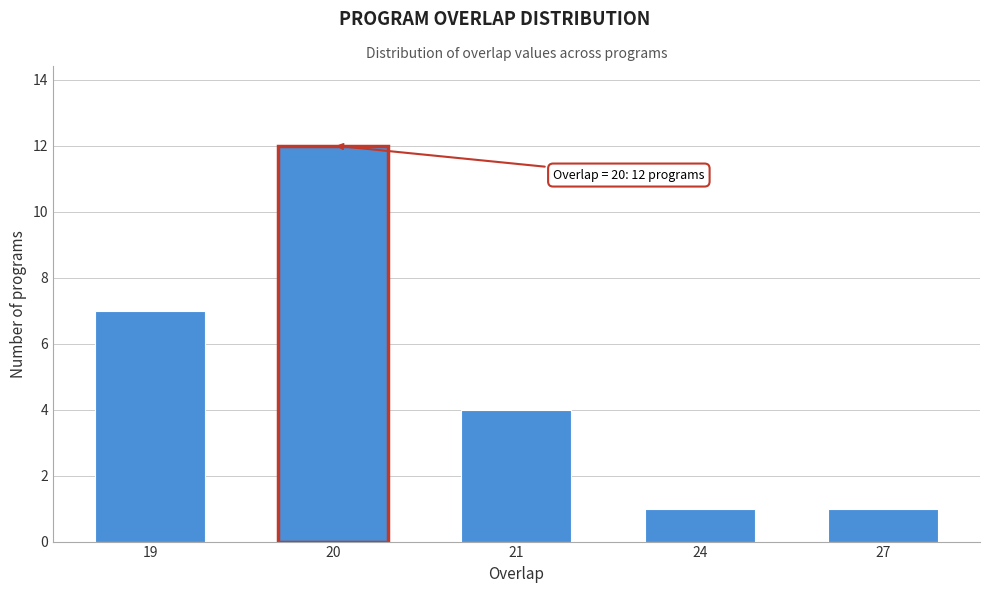

Reading right to left, what are all the values shown in this chart?

27=1	24=1	21=4	20=12	19=7